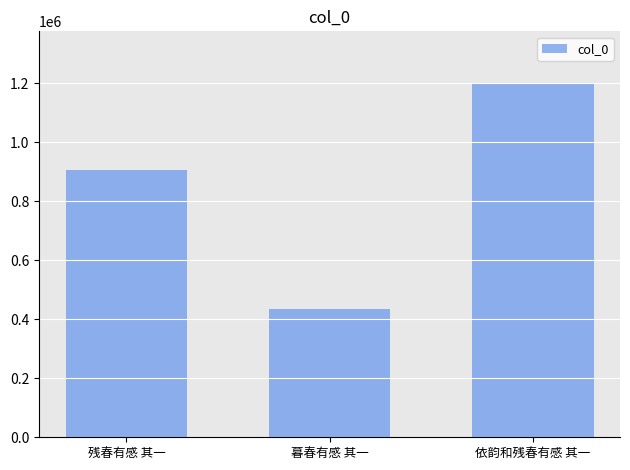

Rank the categories by value from highest to lowest.

依韵和残春有感 其一, 残春有感 其一, 暮春有感 其一